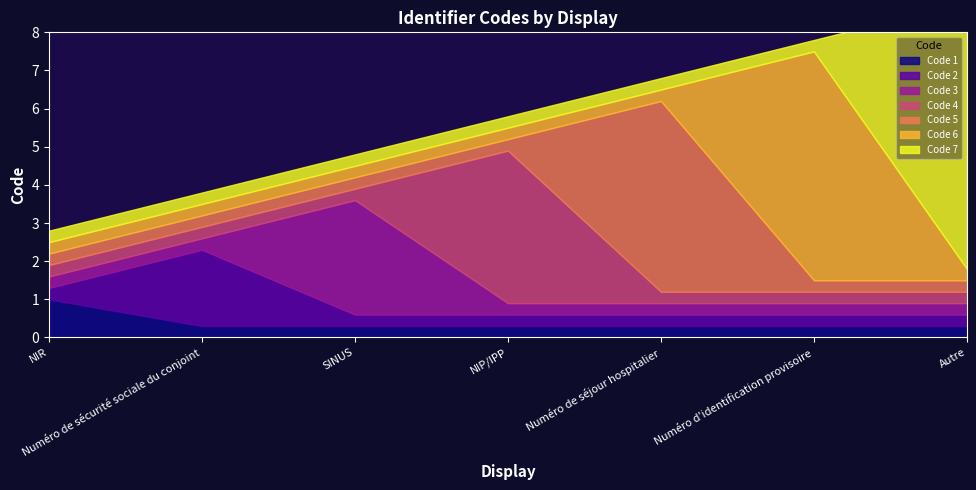

Read the value at Numéro de séjour hospitalier.

5